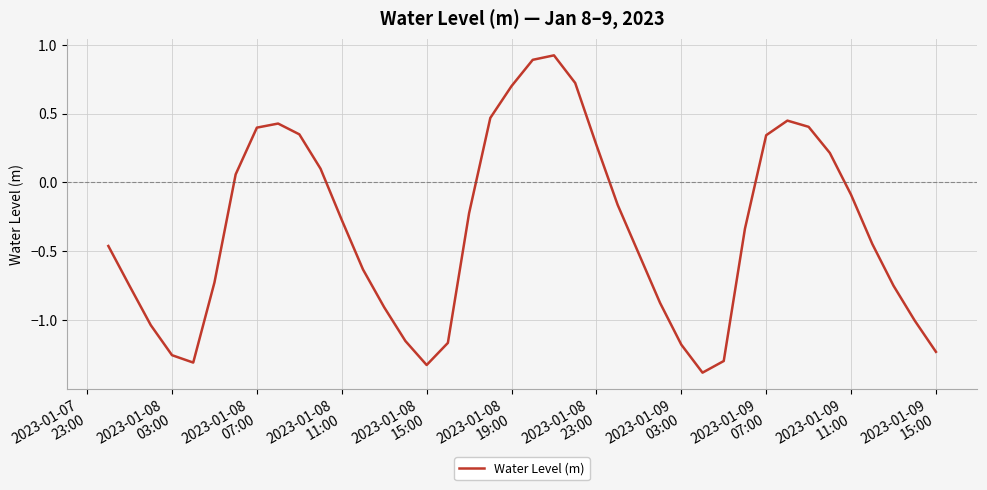

How many positive values are there?

15